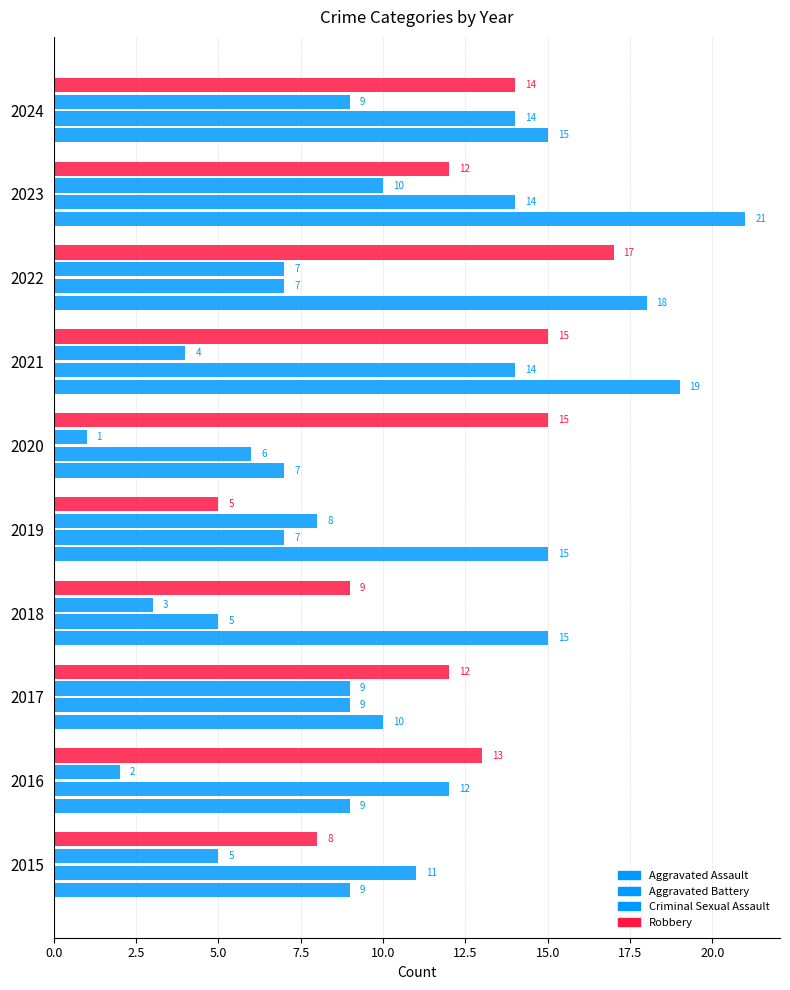

Which series has the largest total across all categories?

Aggravated Assault